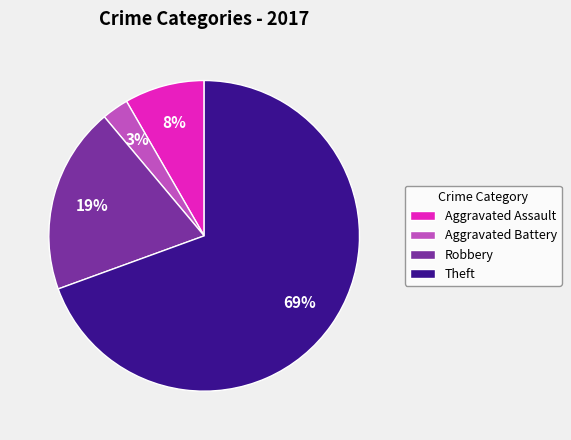

How many segments does this pie chart have?

4